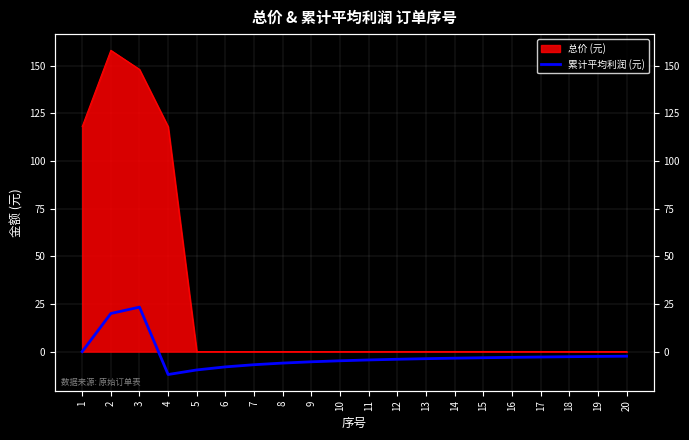

Where is the data nearest to the value 5?

1